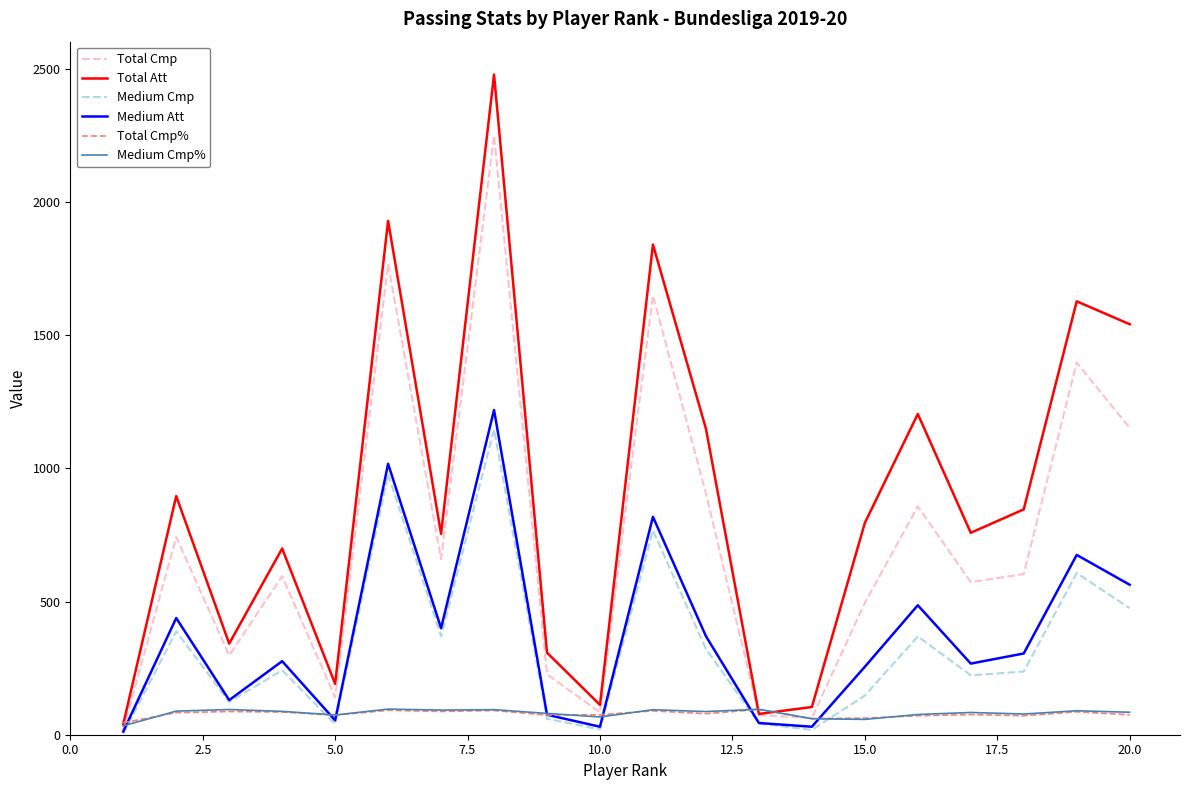

What is the lowest value of the Total Att series?

40.0